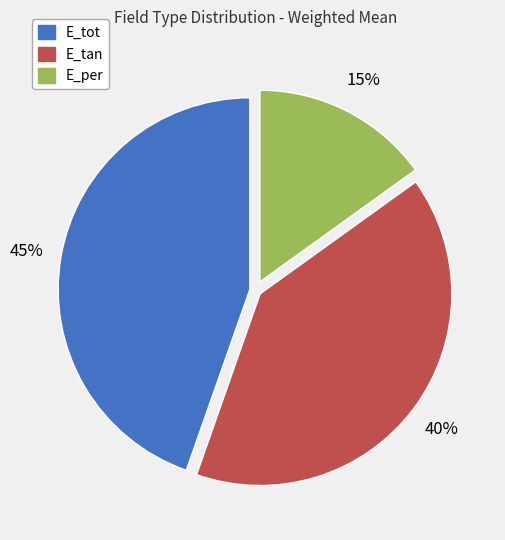

Which has a higher value, E_tot or E_tan?

E_tot